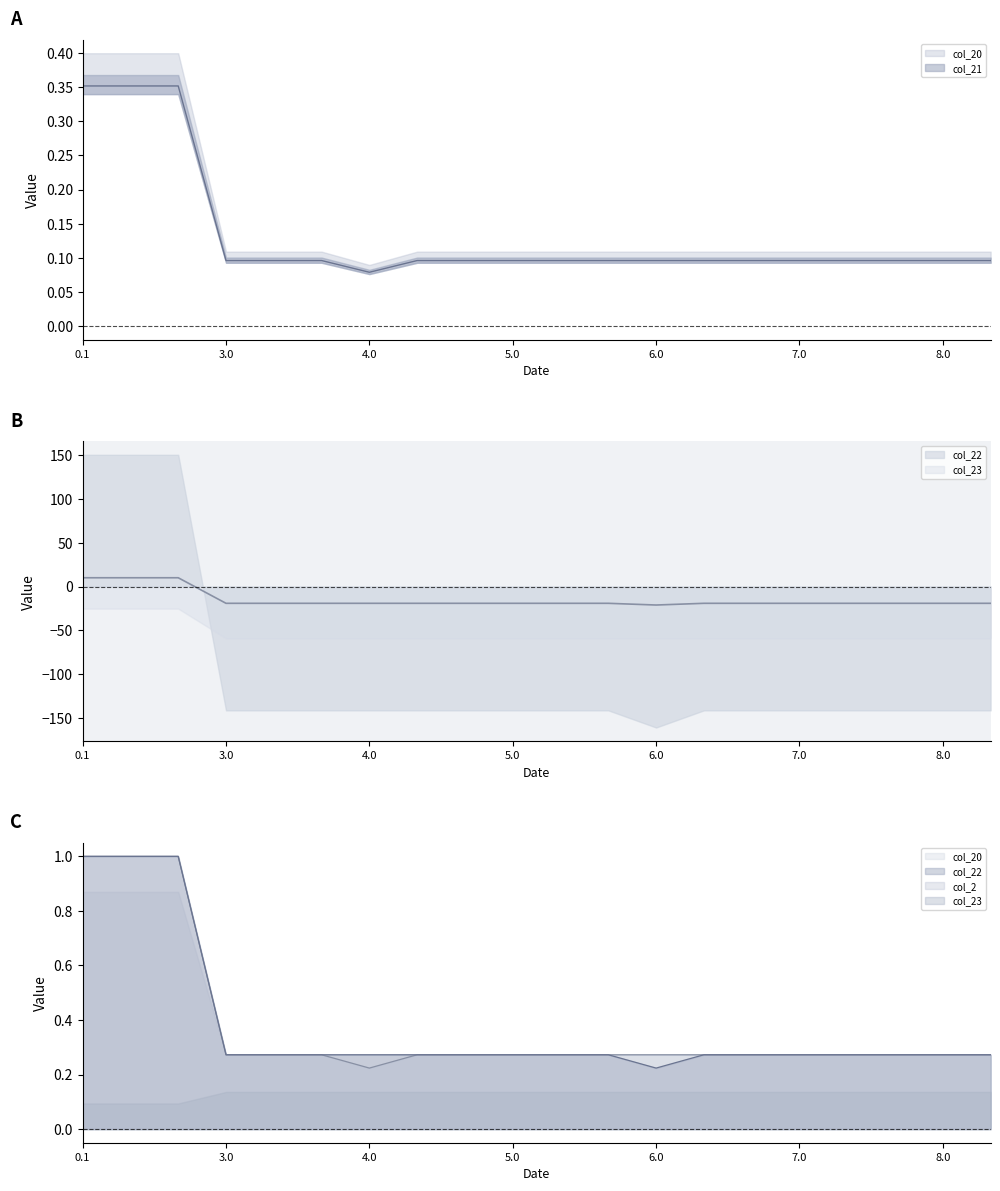

What is the average value of the col_22 series?

0.4